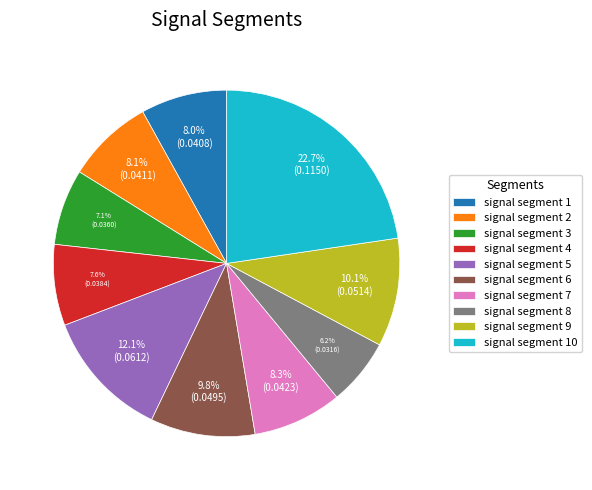

Does signal segment 5 represent more than half of the total?

No